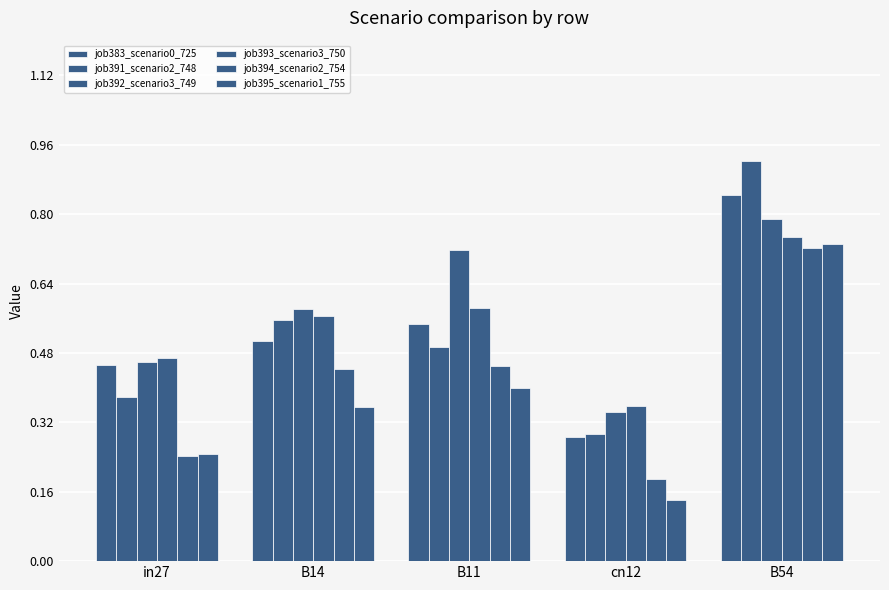

How many bars are there in total?

30